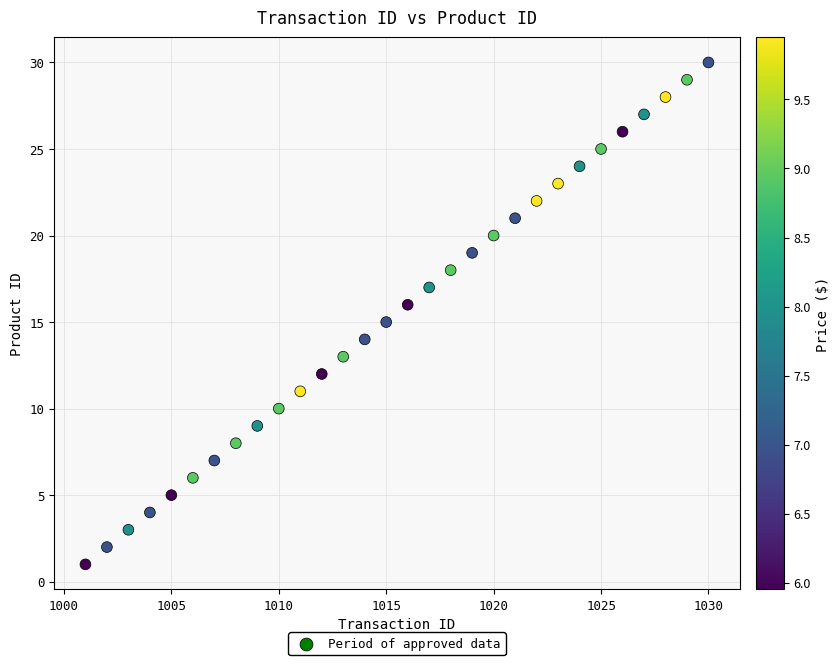

What is the range of Y values (max minus min)?

29